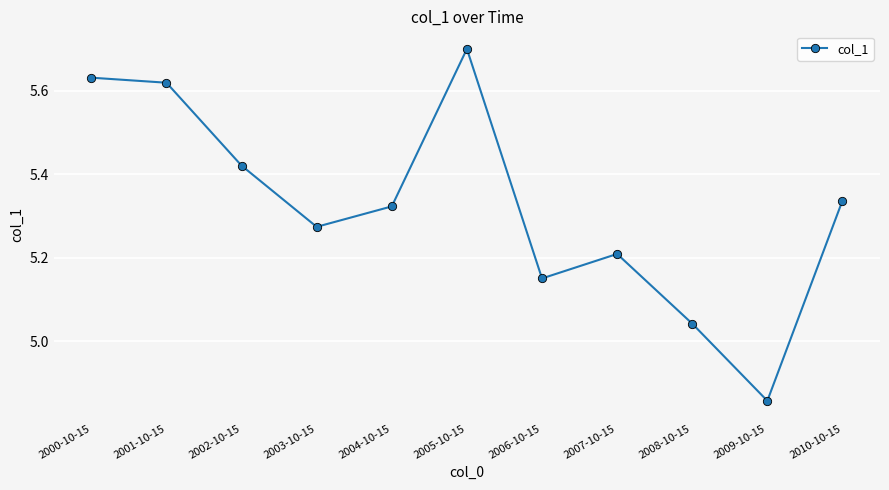

What is the label of the 5th point from the right?

2006-10-15